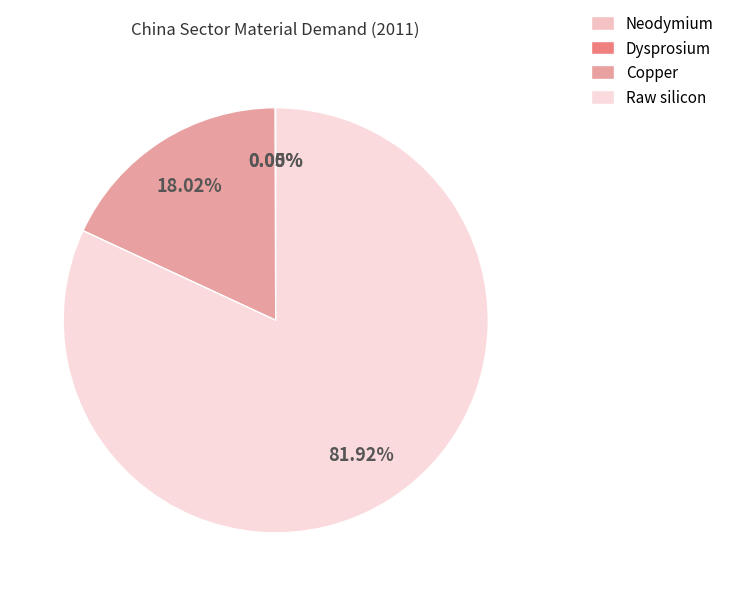

How many slices are in this pie chart?

4